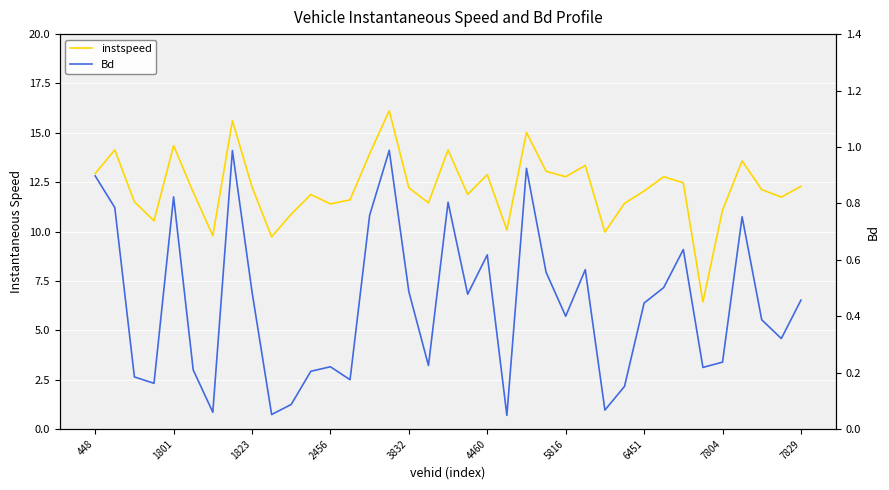

Read the instspeed value at 13.

11.6